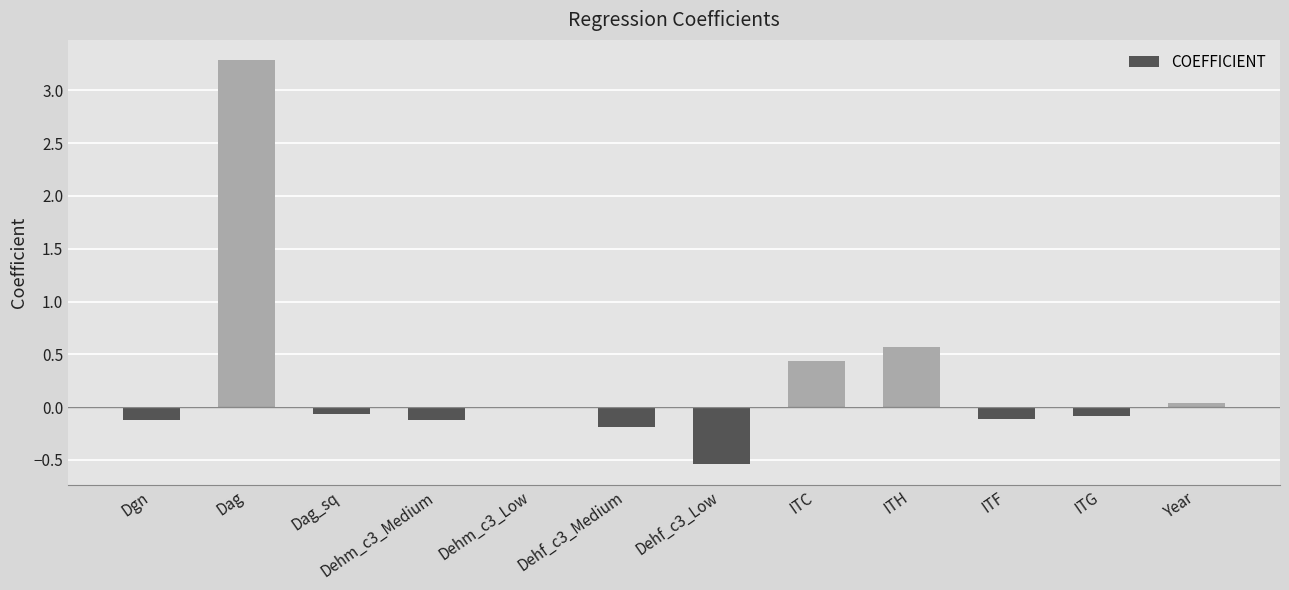

Read the value at Dehm_c3_Medium.

-0.1